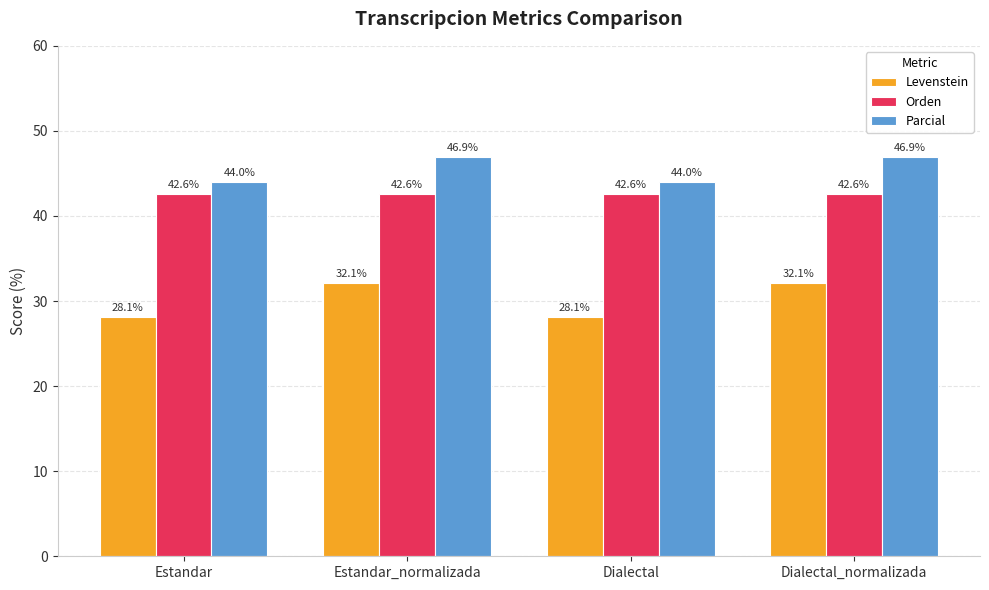

What is the label of the 4th bar from the right?

Estandar